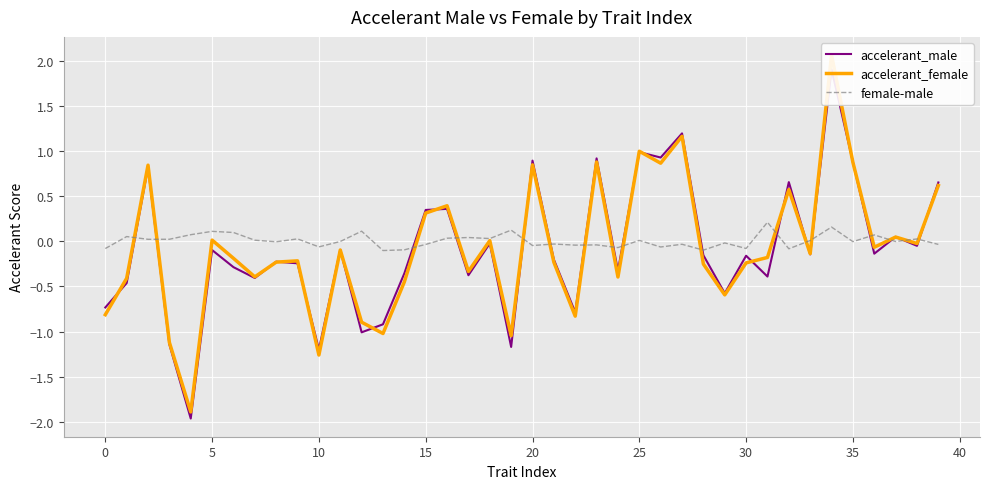

What is the difference between the second highest and minimum values in the accelerant_male series?

3.2